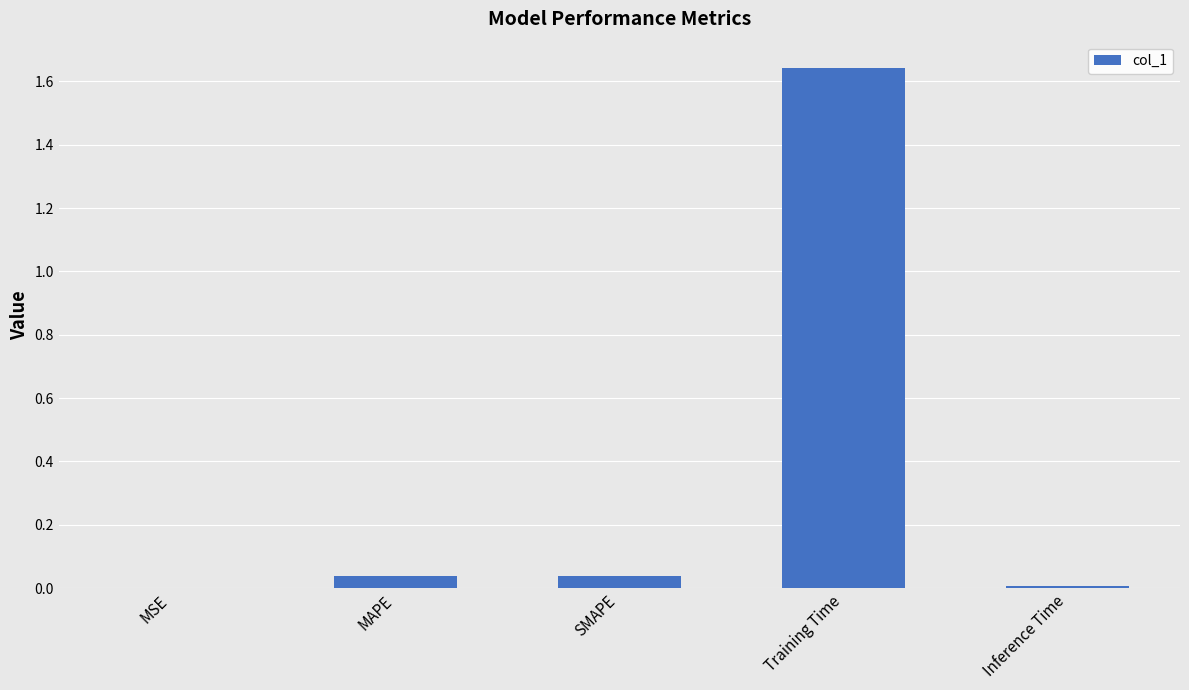

Are the bars horizontal?

No